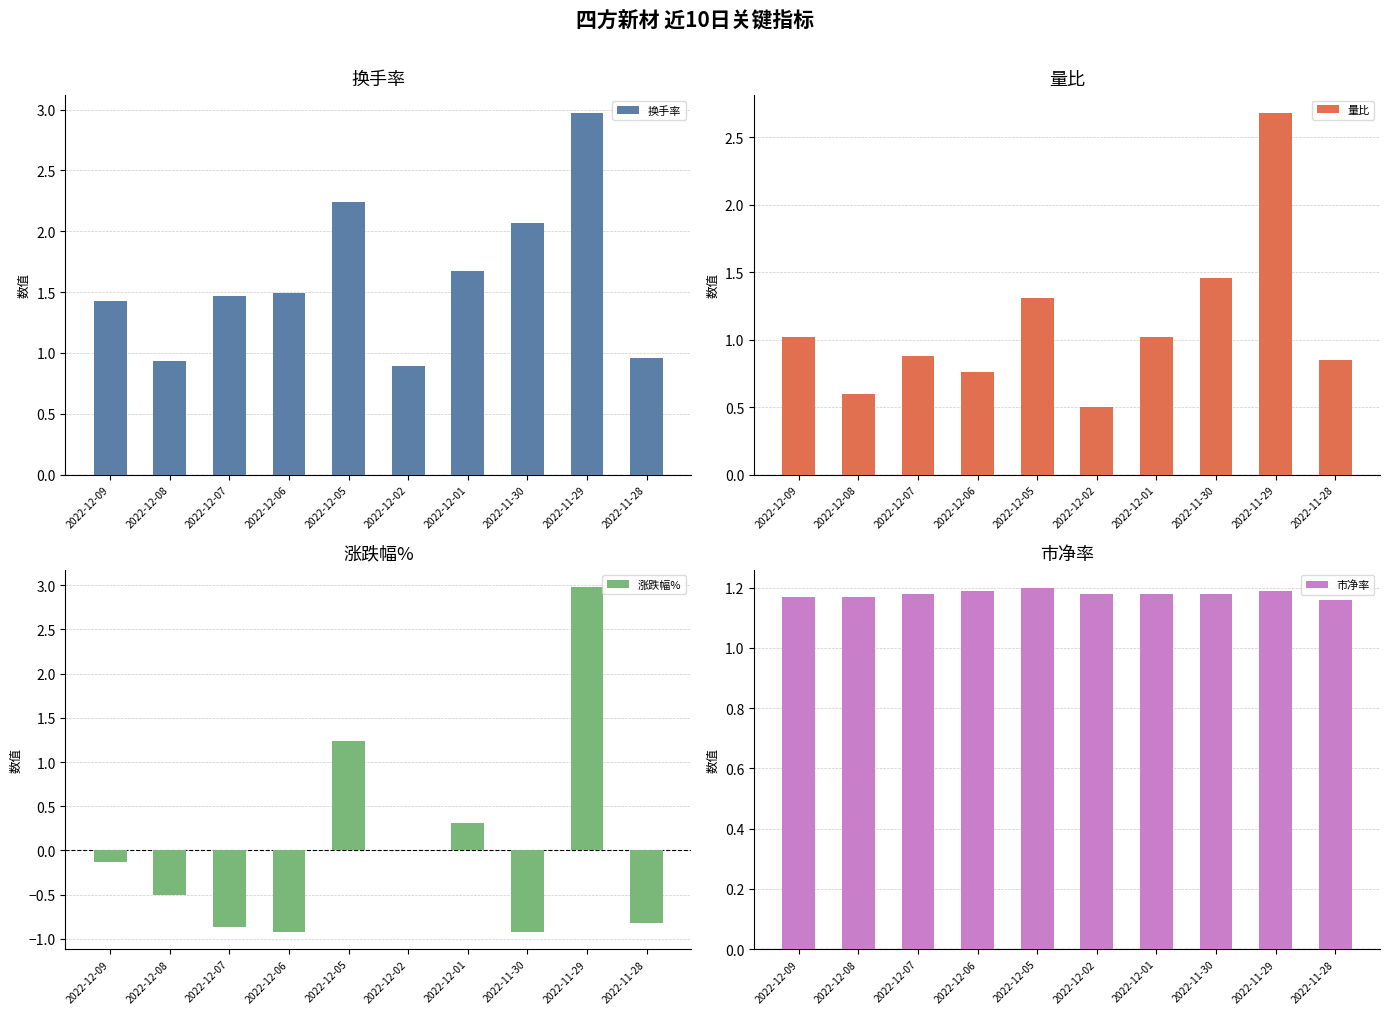

What are all the series names shown in the legend?

换手率, 量比, 涨跌幅%, 市净率